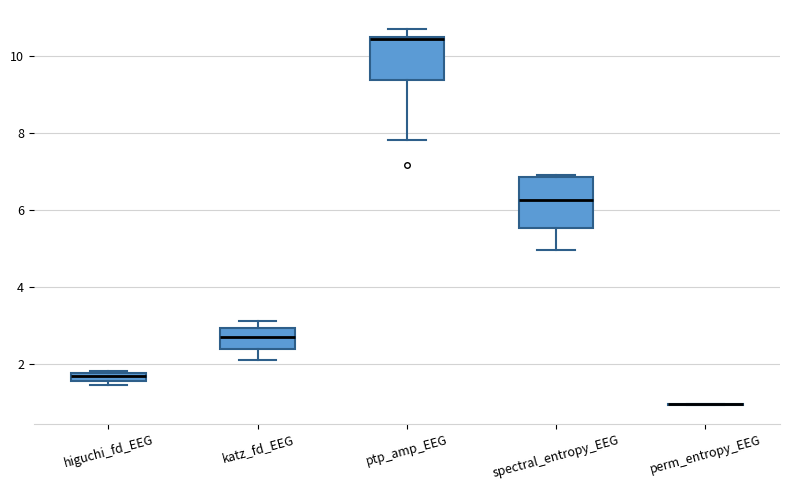

Which box is the tallest, from its lower edge to its upper edge?

spectral_entropy_EEG